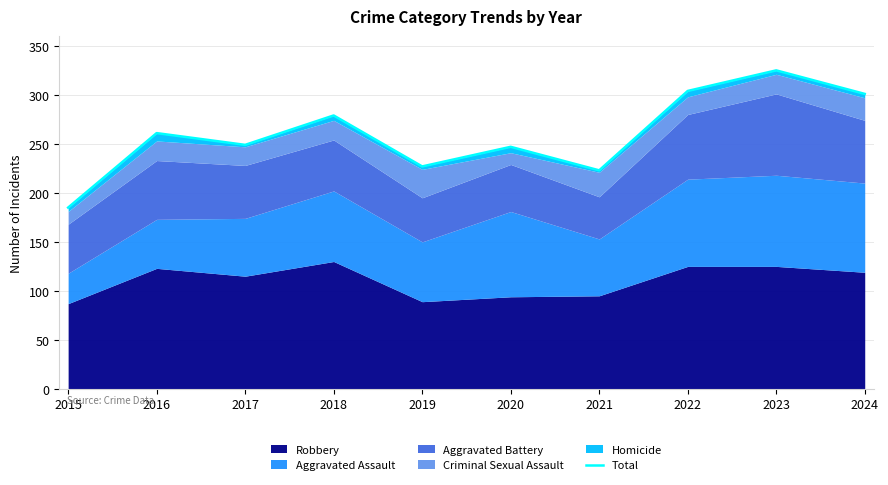

Where is the first local minimum?

2017